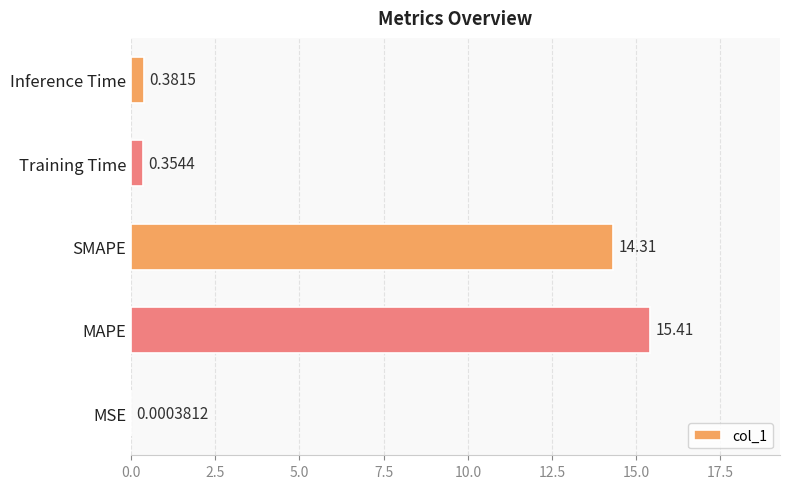

Which label corresponds to the largest value in the chart?

MAPE